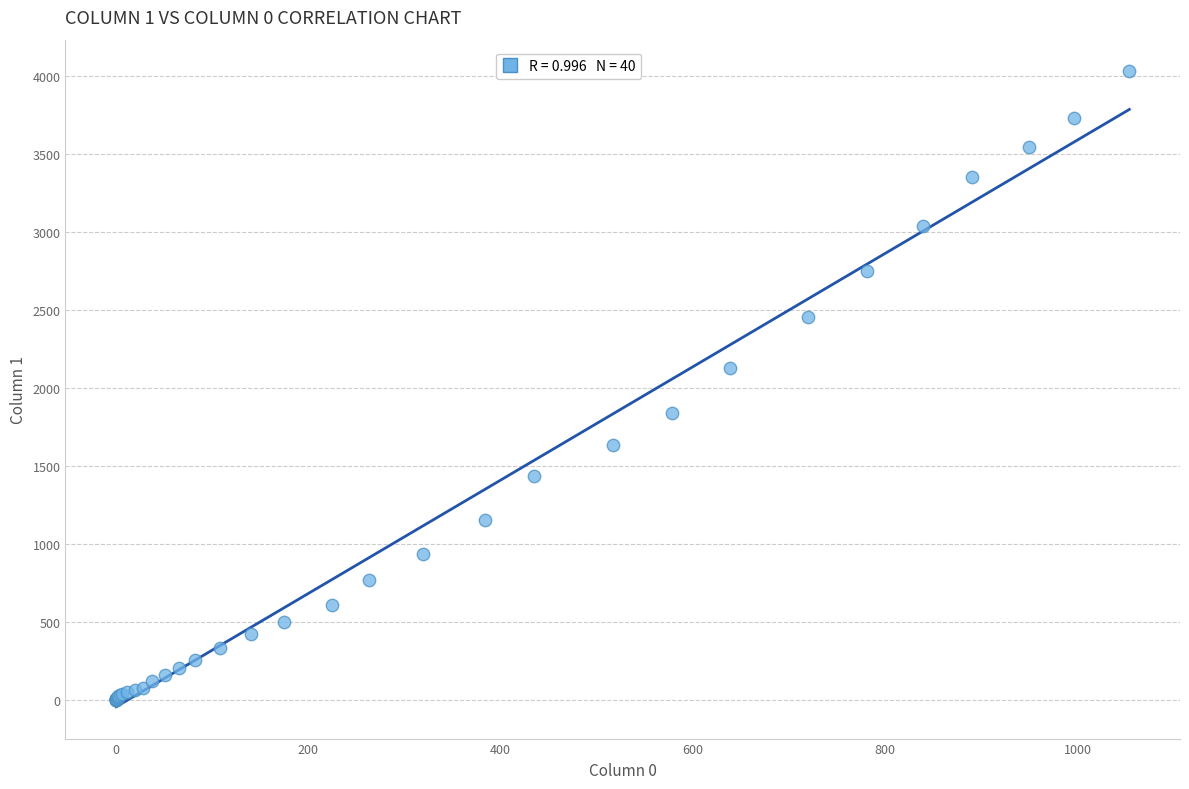

What Y value in the scatter plot is closest to 2015?

2131